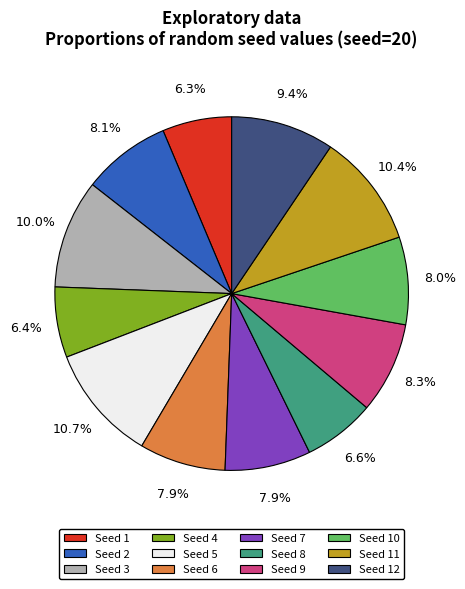

How many slices are in this pie chart?

12